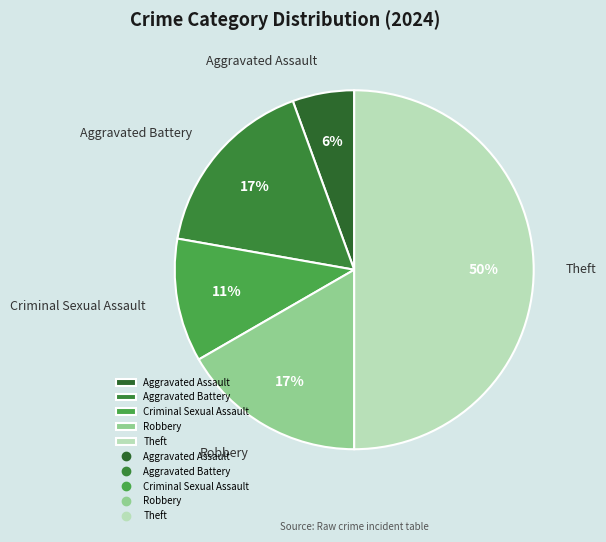

To the nearest percent, what portion does Aggravated Assault represent?

6%